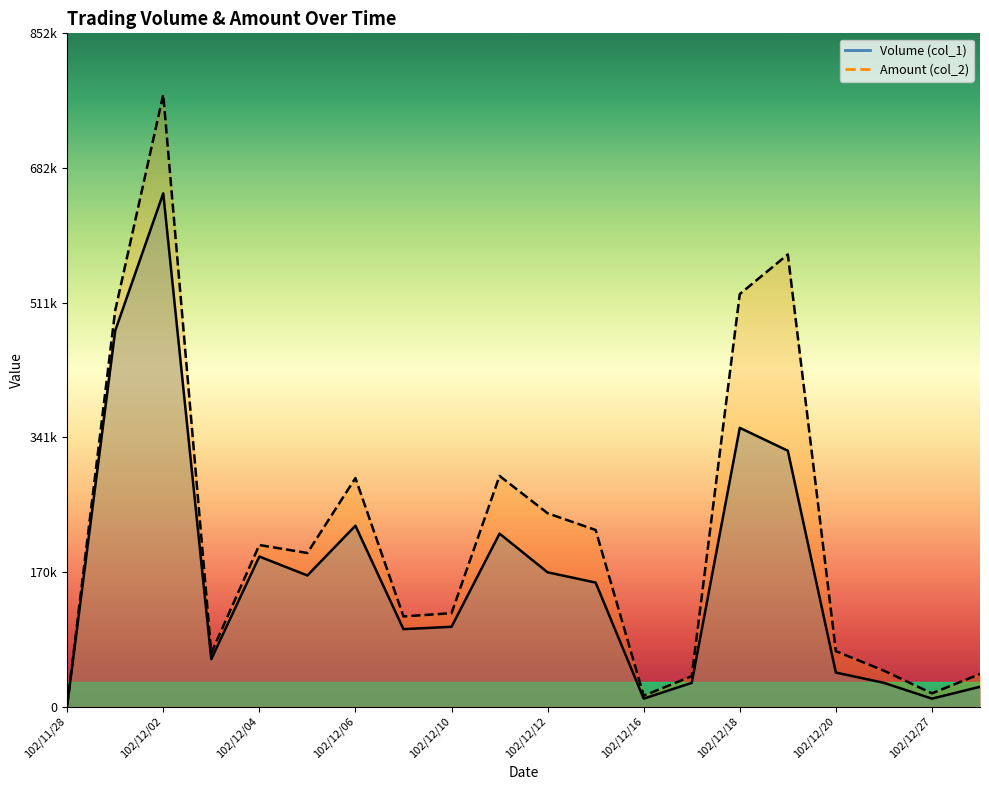

At which category is the sum across all series the highest?

102/12/02